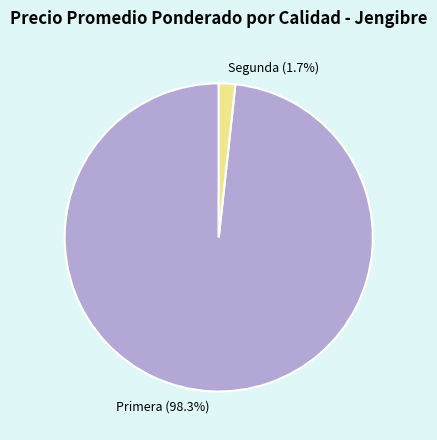

Count the number of slices in the pie.

2